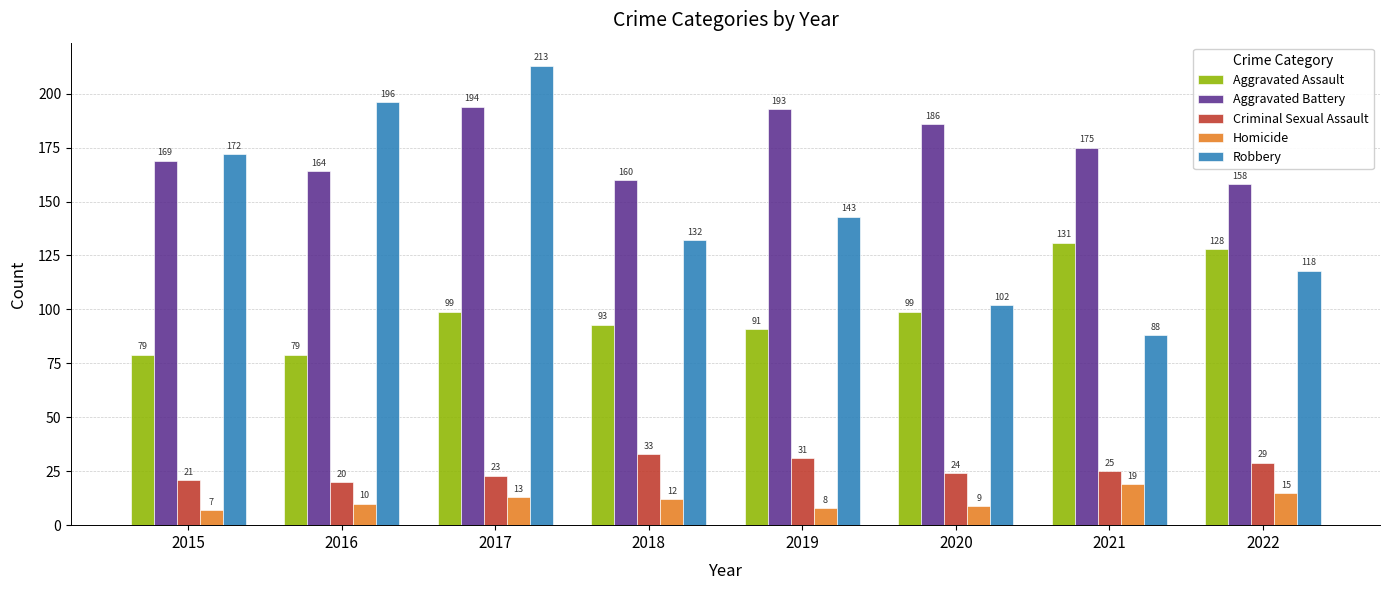

At which category is the sum across all series the highest?

2017